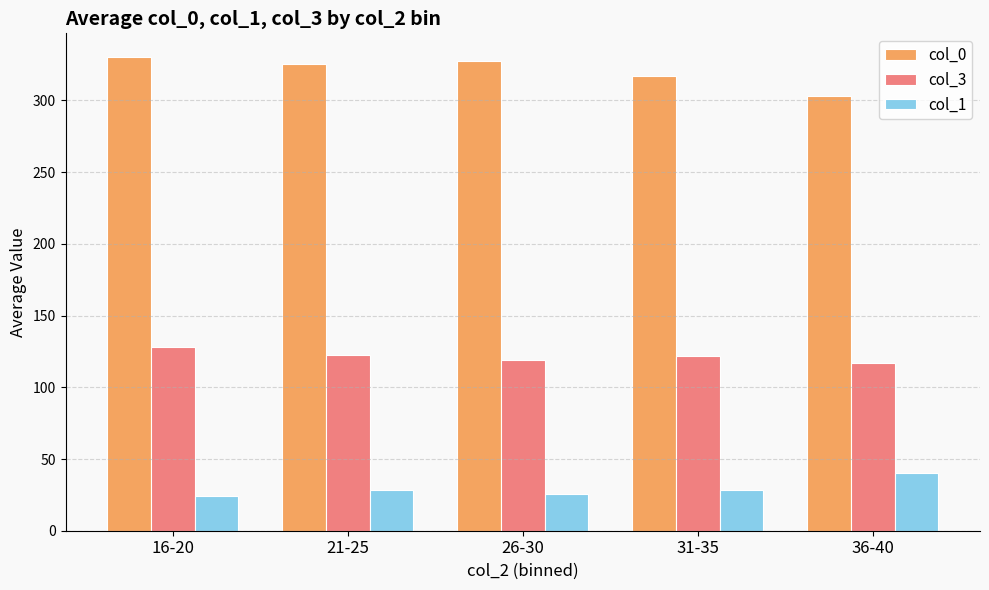

Is the value of col_0 at 36-40 greater than the value of col_3 at 16-20?

Yes